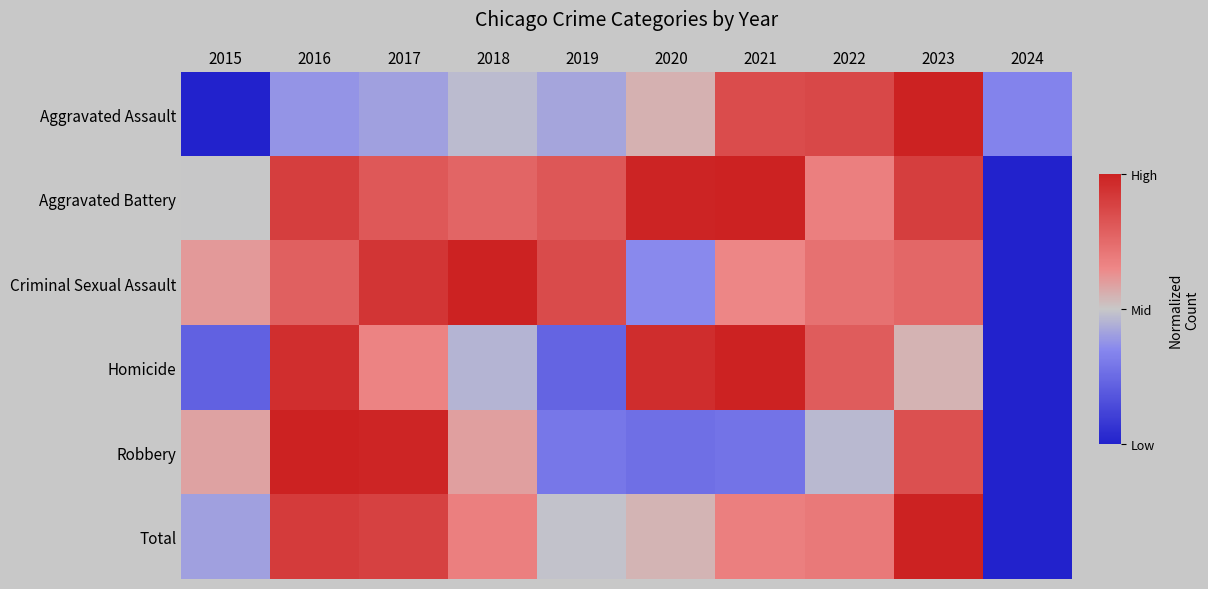

How many categories are shown in the chart?

10